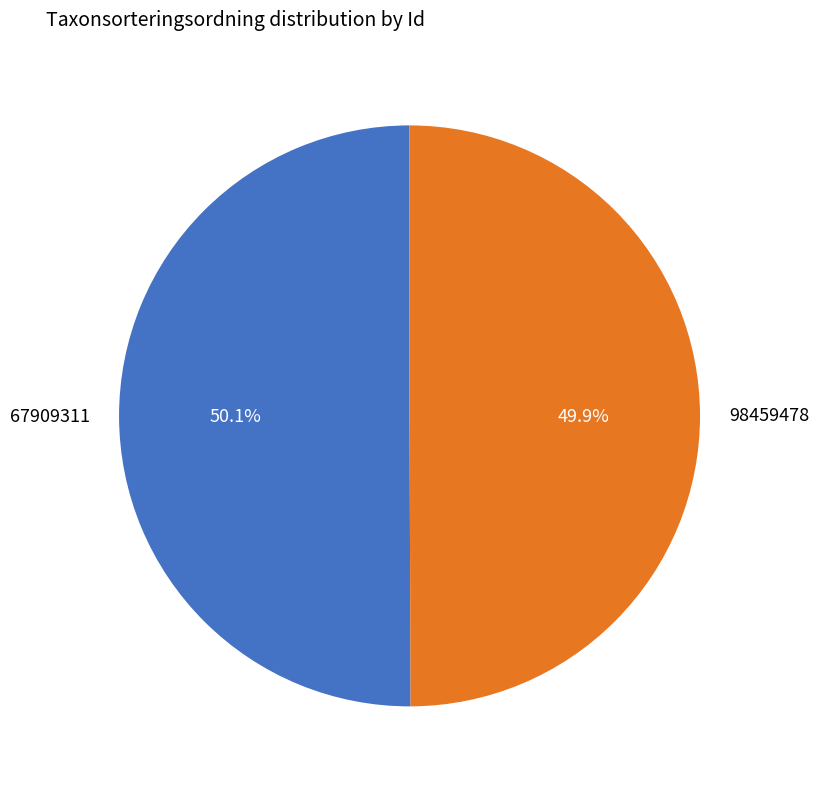

Approximately how many times larger is the value at 67909311 compared to 98459478?

1.0